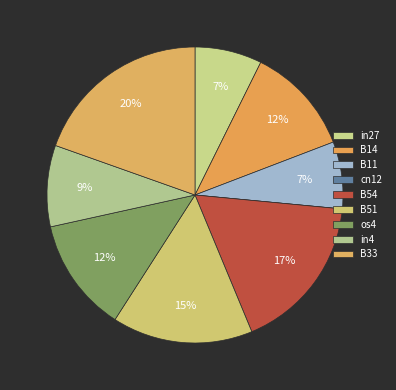

What is the smallest slice in the pie chart?

cn12